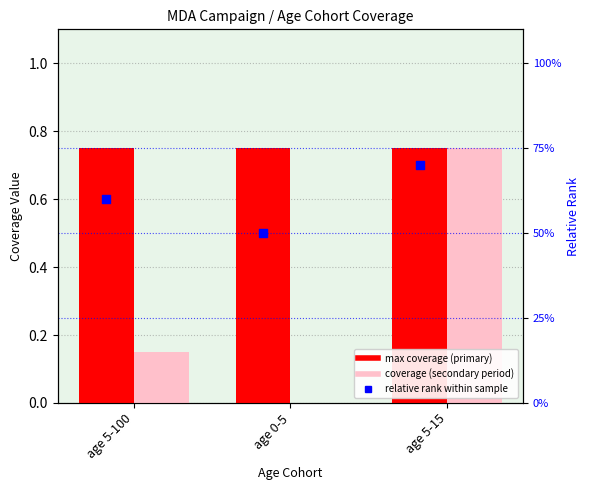

Which series contains the highest Y value?

max coverage (primary)